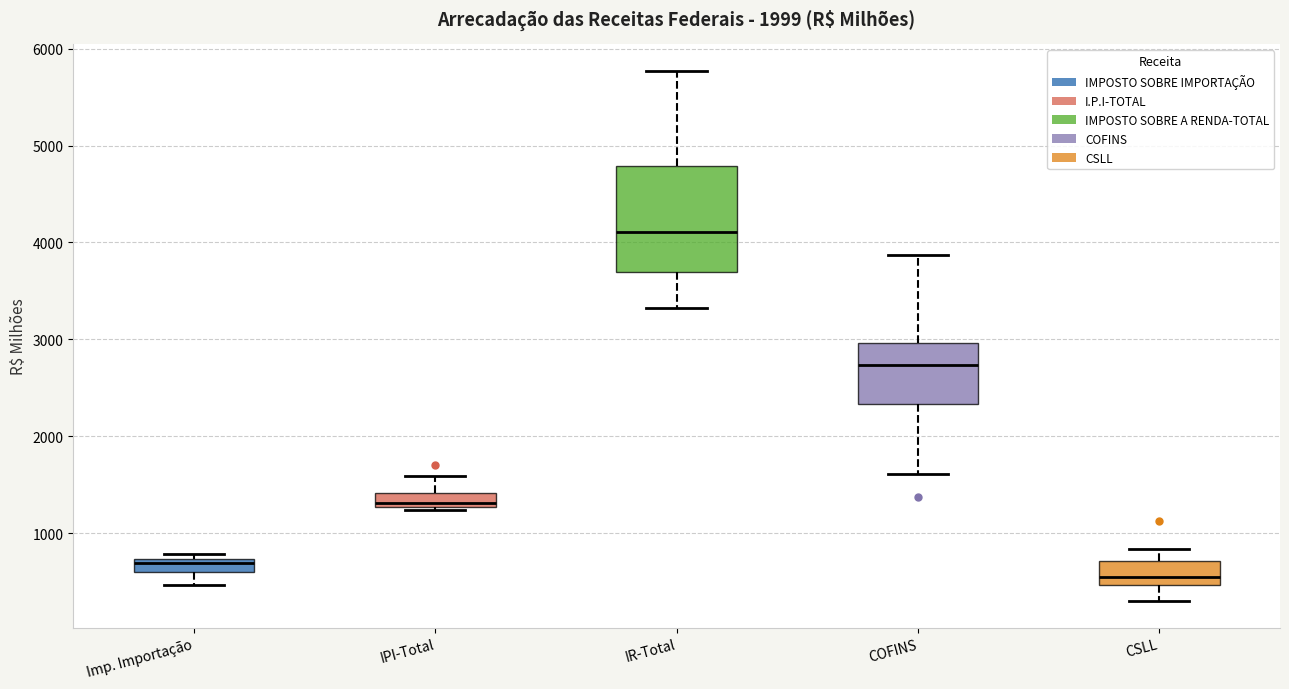

Where is the lower edge of the box for COFINS on the y-axis? The values are not printed on the chart, so give them approximately, as read against the axis.

2300